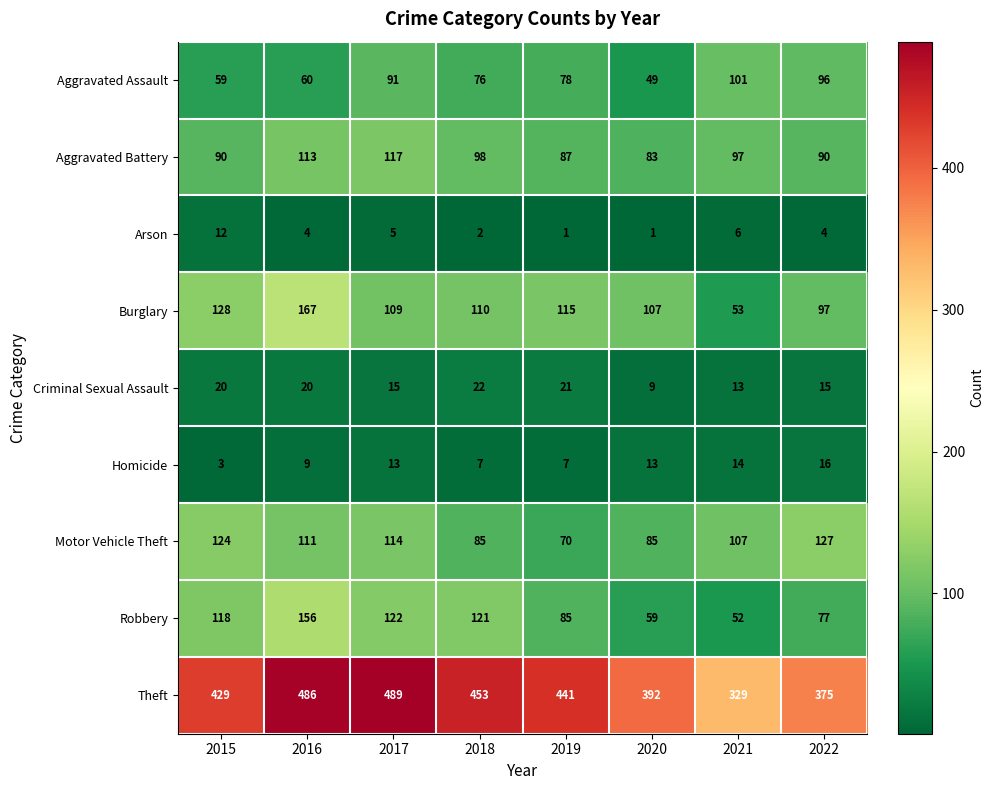

What is the sum of the Aggravated Assault values at 2017 and 2019?

169